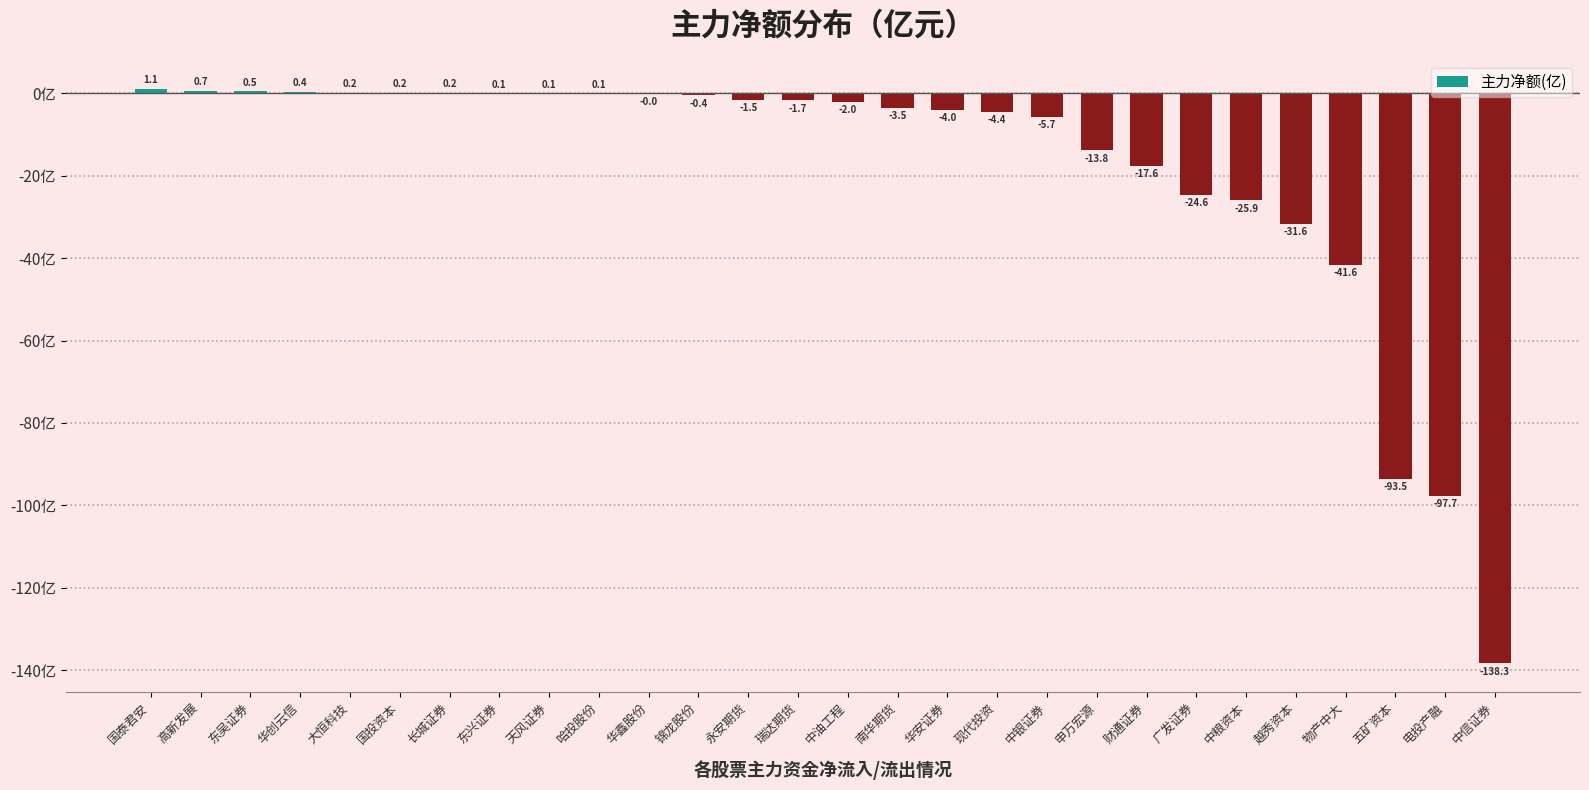

What is the average value?

-18.0